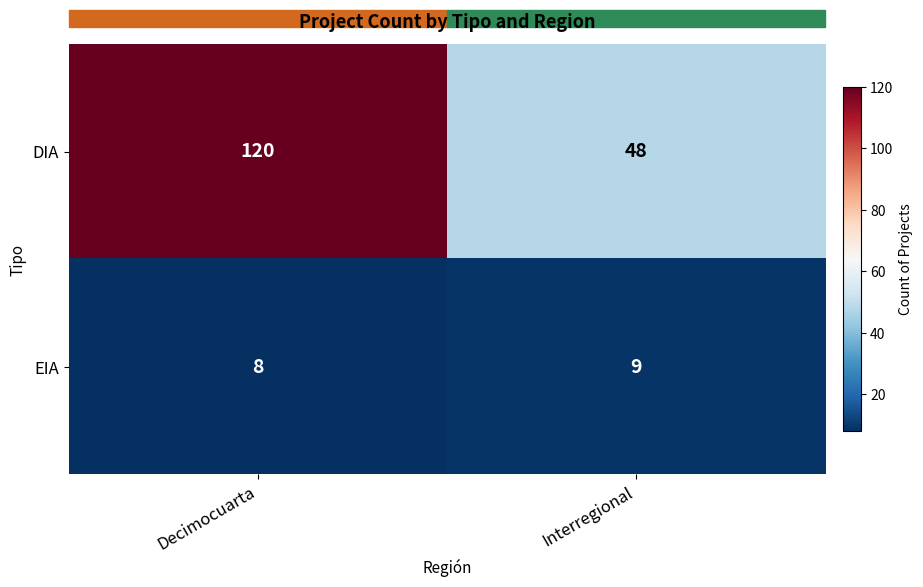

True or false: EIA has a value of 8 at Decimocuarta.

True